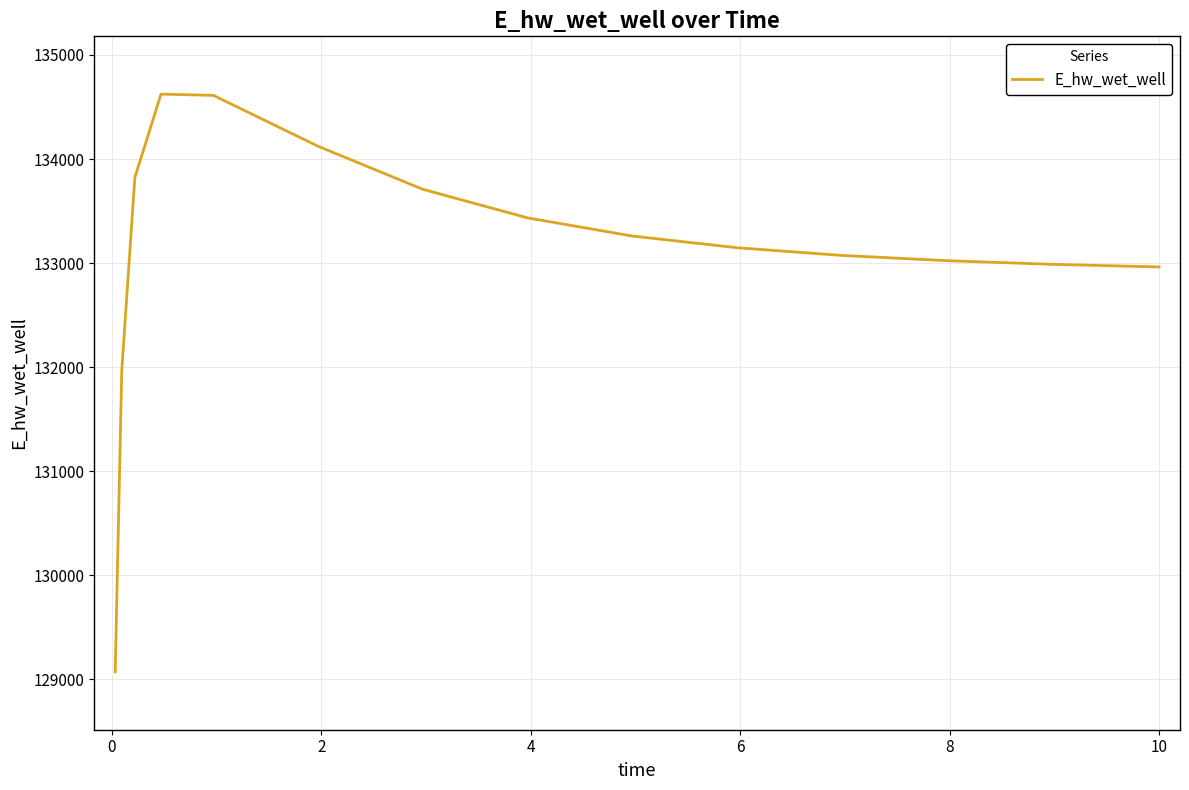

How many categories are shown in the chart?

15